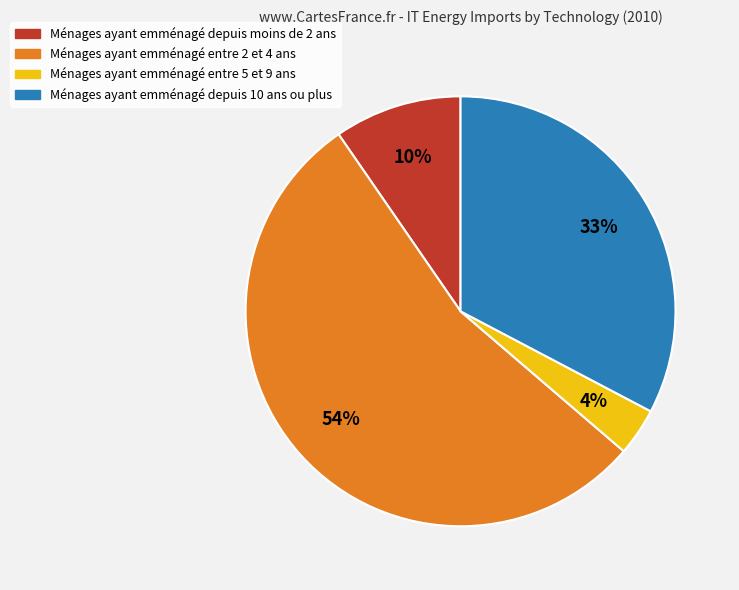

How many segments does this pie chart have?

4